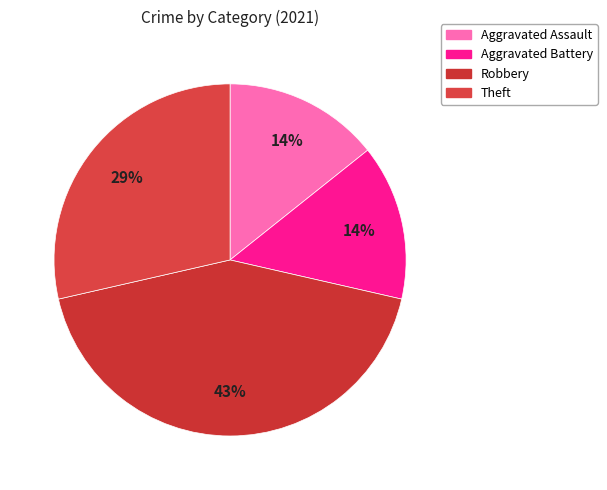

Approximately how many times larger is the value at Aggravated Assault compared to Theft?

0.5